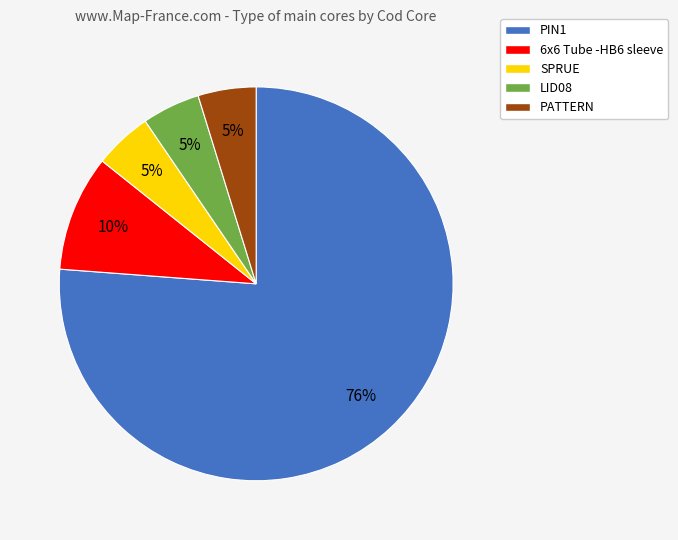

True or false: SPRUE accounts for 18% of the total.

False